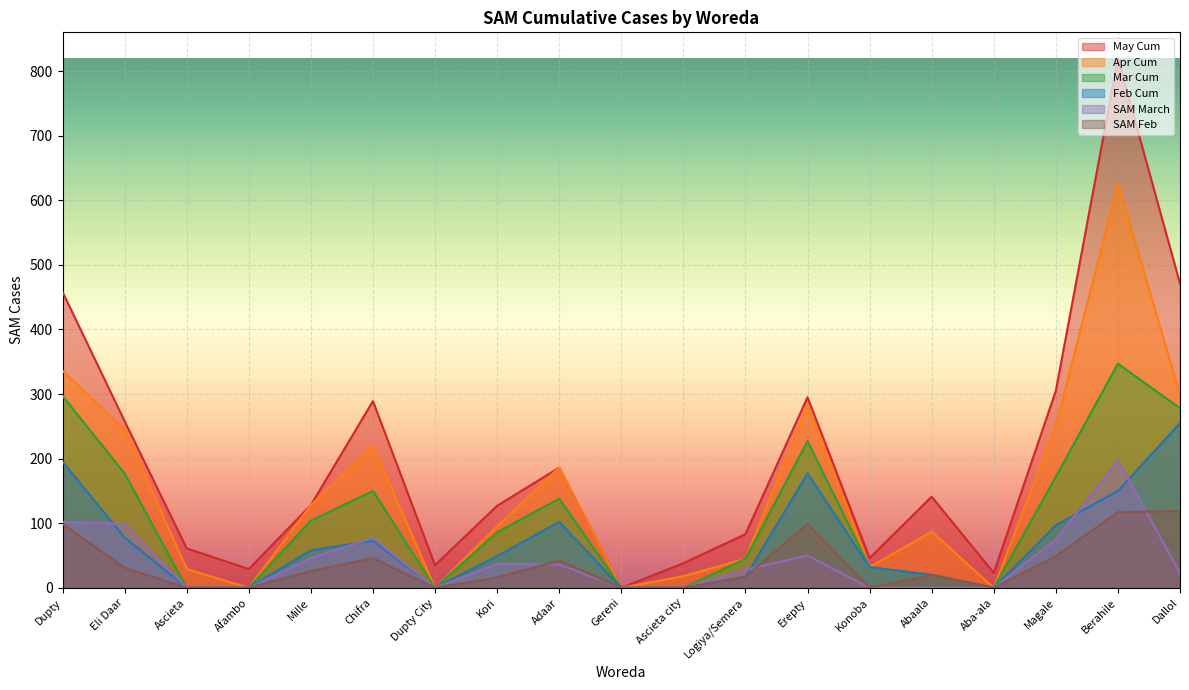

At which label does SAM Feb reach its peak?

Dallol